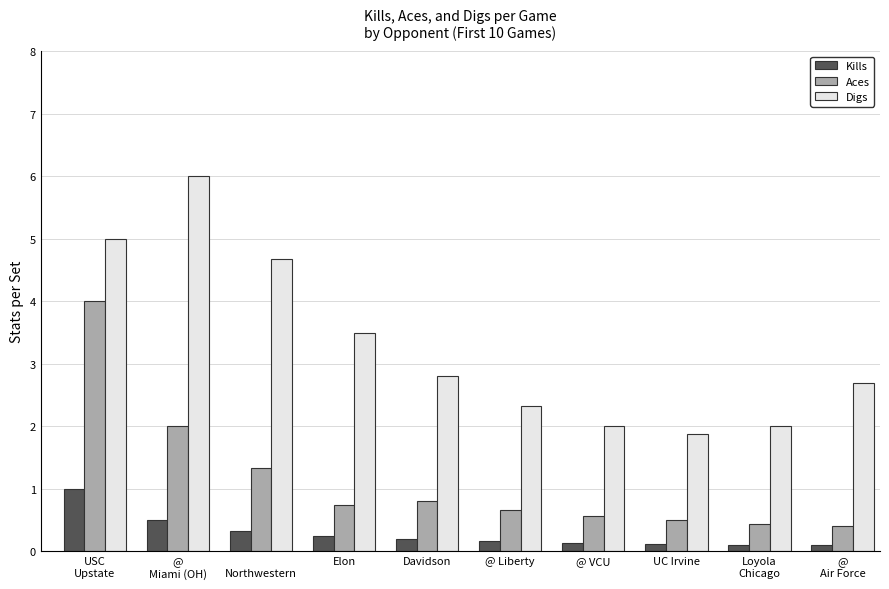

What is the sum of all Digs values?

32.9